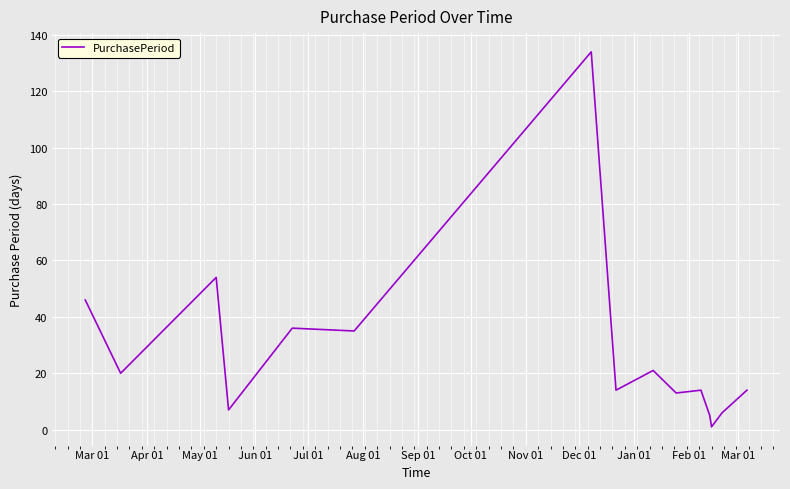

What is the maximum value shown in the chart?

134